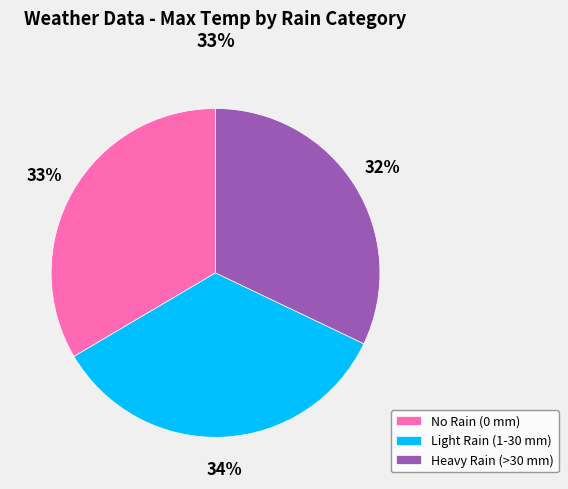

Combined, do No Rain (0 mm) and Light Rain (1-30 mm) account for over 50%?

Yes